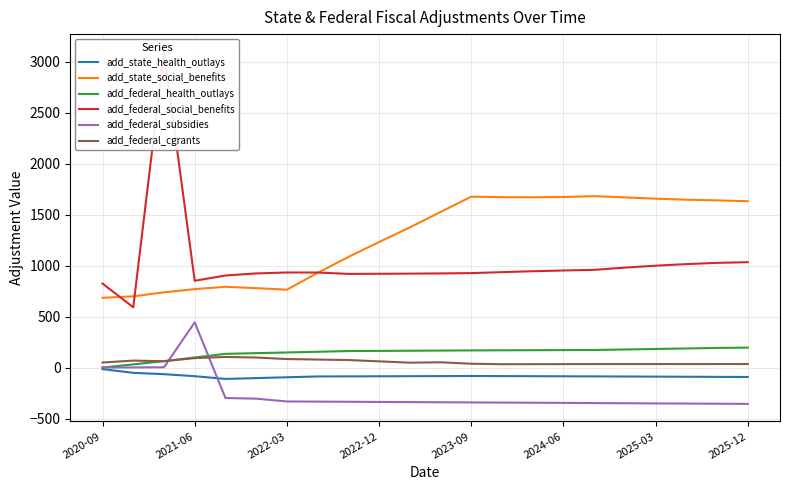

True or false: add_state_social_benefits and add_federal_subsidies intersect in this chart.

False